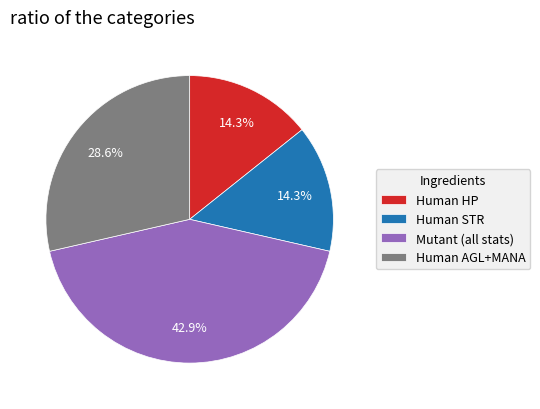

Does Human STR account for over 50% of the chart?

No